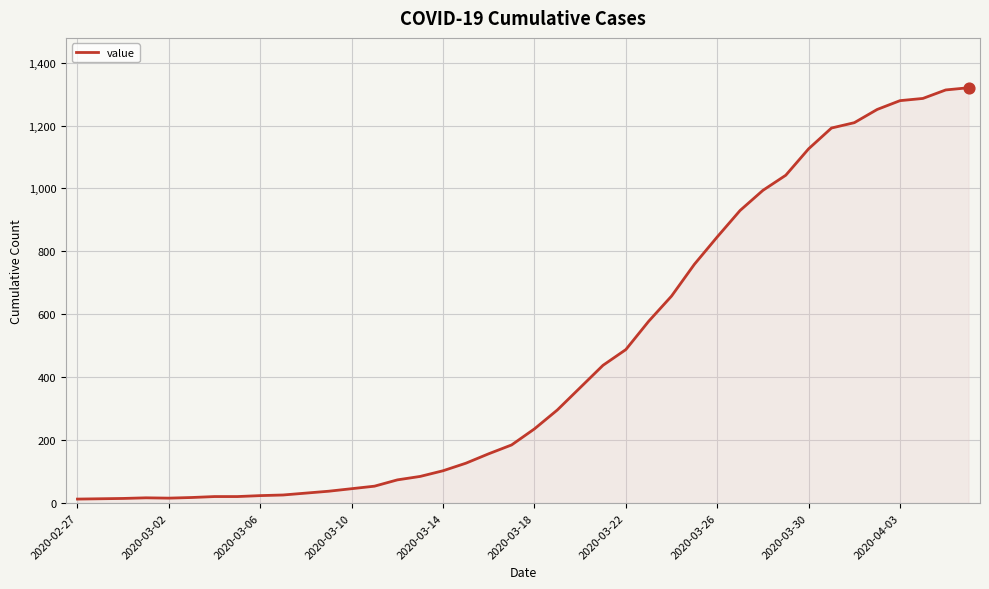

What is the difference between the maximum and minimum values?

1307